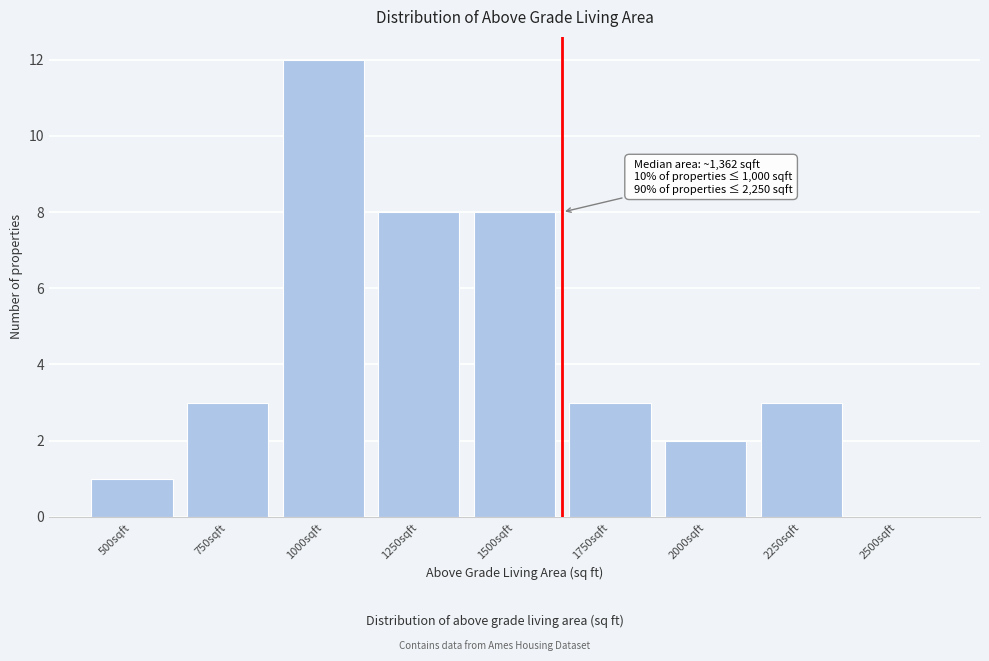

Reading left to right, list all the values displayed in this chart.

500sqft=1	750sqft=3	1000sqft=12	1250sqft=8	1500sqft=8	1750sqft=3	2000sqft=2	2250sqft=3	2500sqft=0